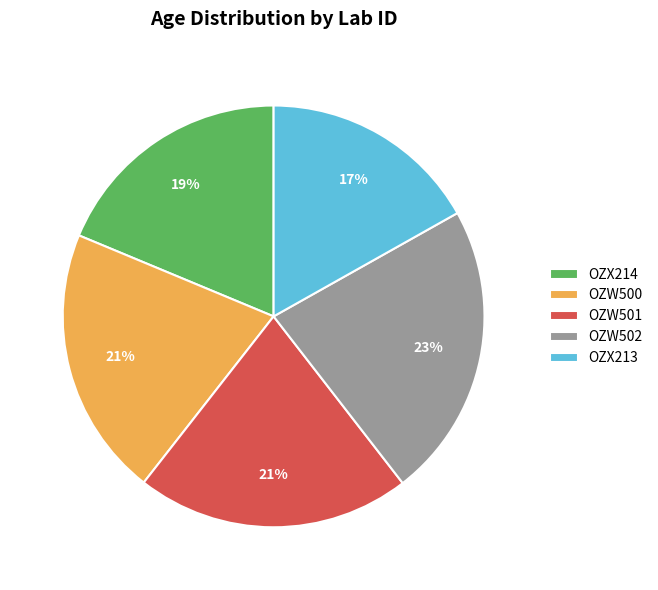

The OZW501 slice represents 21% of the pie. True or false?

True